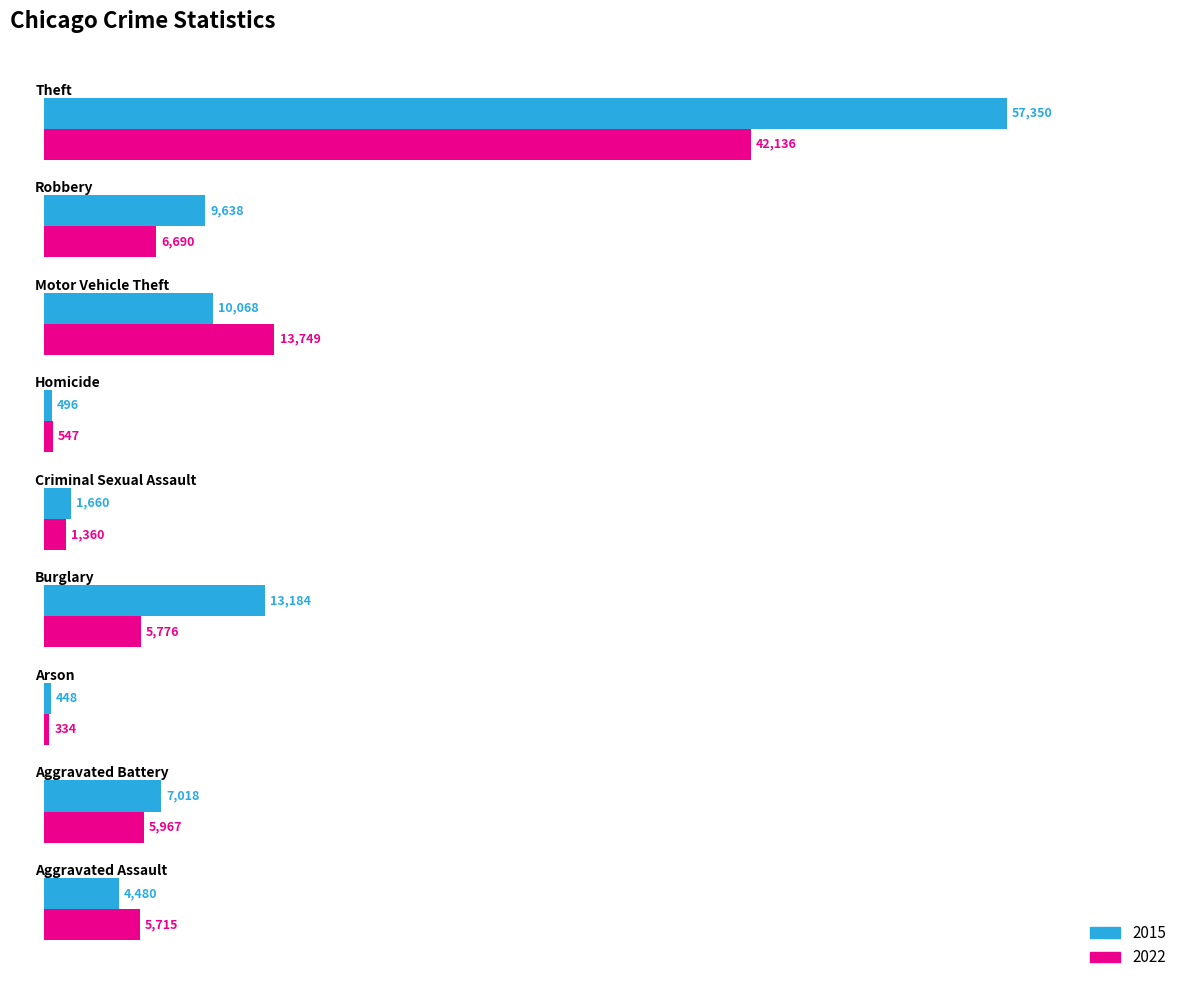

What is the maximum value shown in the chart?

57350